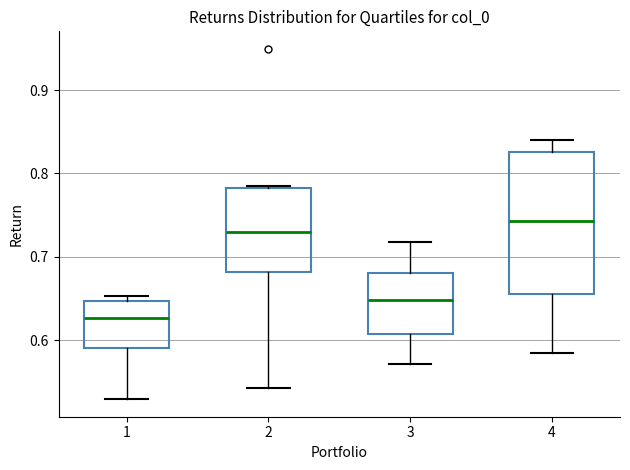

Reading left to right, read every box against the y-axis: the position of its median line, the range the box covers, and the ends of its whiskers. The values are not printed on the chart, so give them approximately, as read against the axis.

1: median 0.63, box 0.59 to 0.65, whiskers 0.53 to 0.65 (just above the box's upper edge)
2: median 0.73, box 0.68 to 0.78, whiskers 0.54 to 0.78
3: median 0.65, box 0.61 to 0.68, whiskers 0.57 to 0.72
4: median 0.74, box 0.66 to 0.83, whiskers 0.58 to 0.84